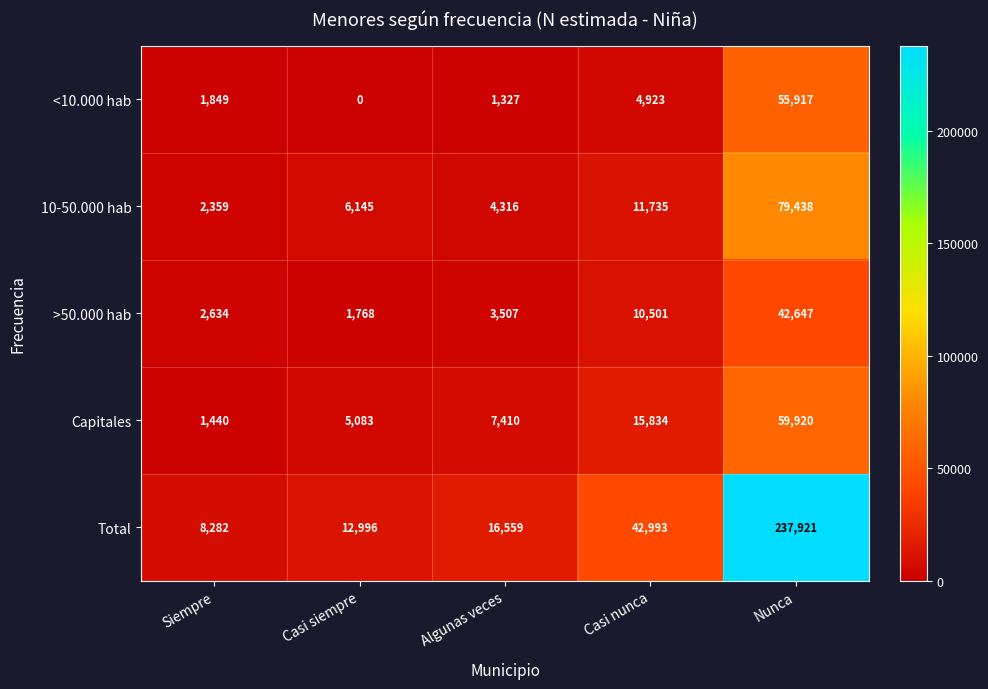

What is the spread (max minus min) of values at Siempre?

6842